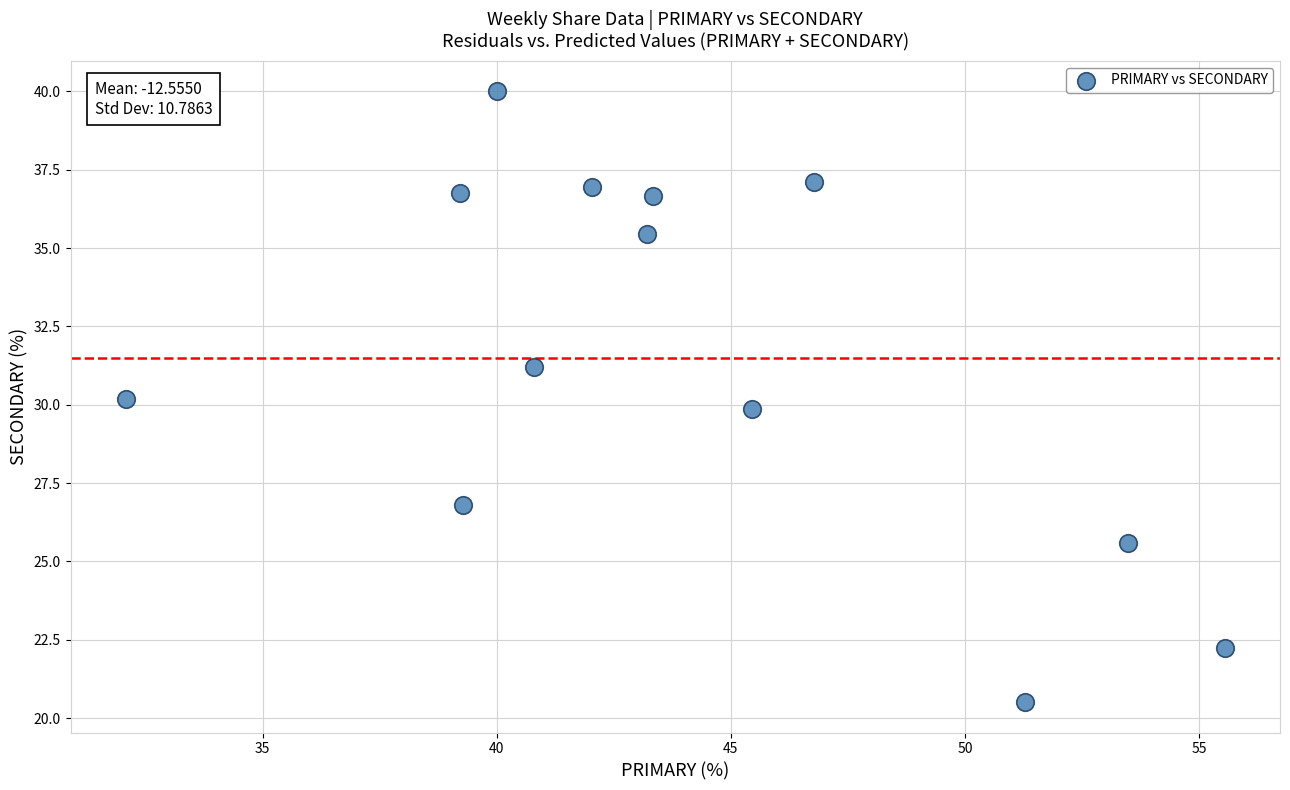

What is the range of Y values (max minus min)?

19.5